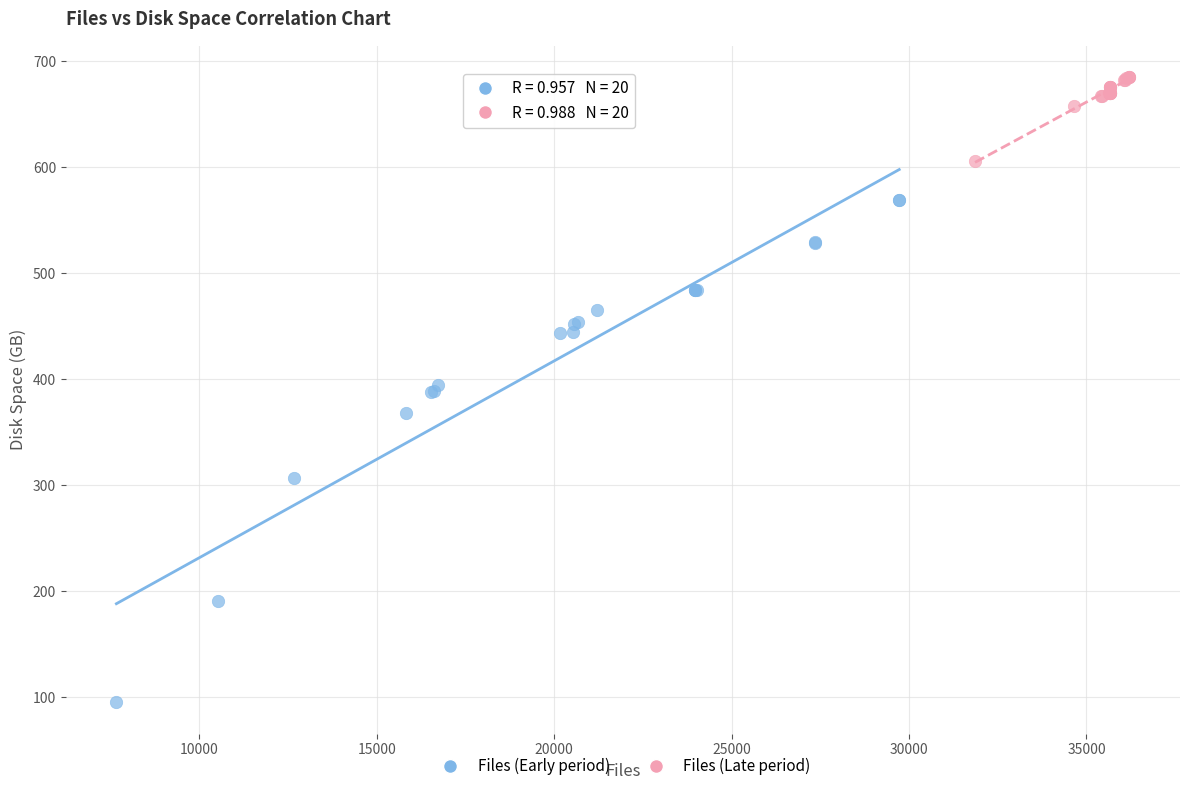

What are all the series names shown in the legend?

Files (Early period), Files (Late period)